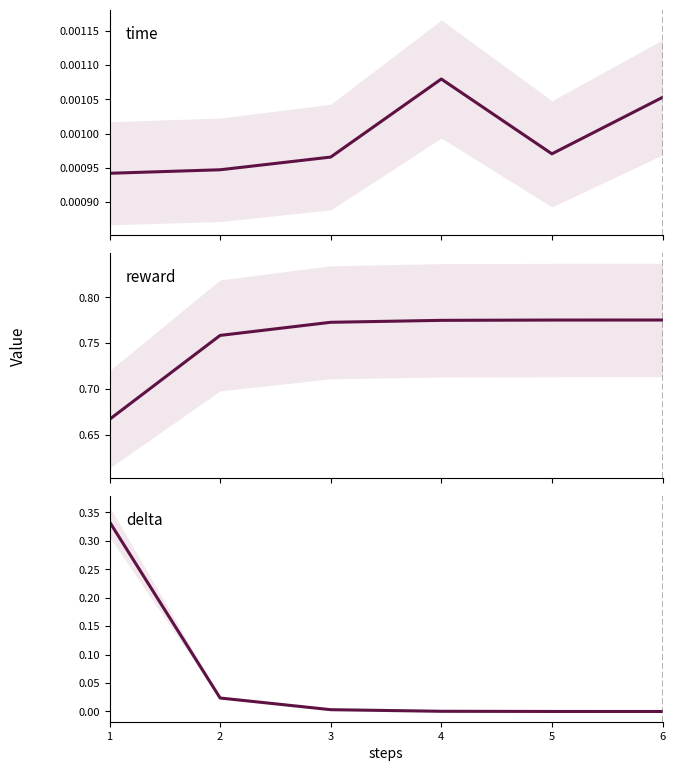

Which series has the widest spread of values?

delta